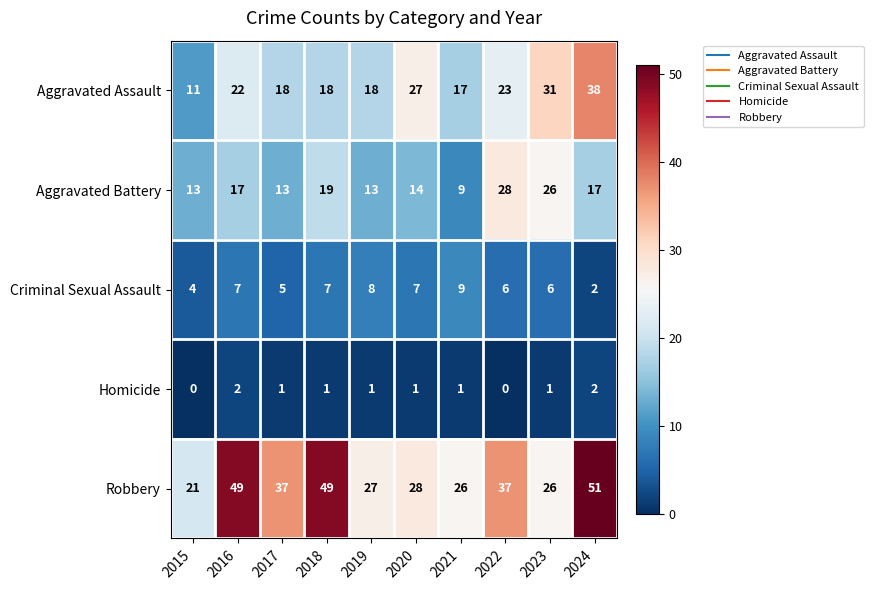

Between 2021 and 2023, which series saw the biggest shift?

Aggravated Battery